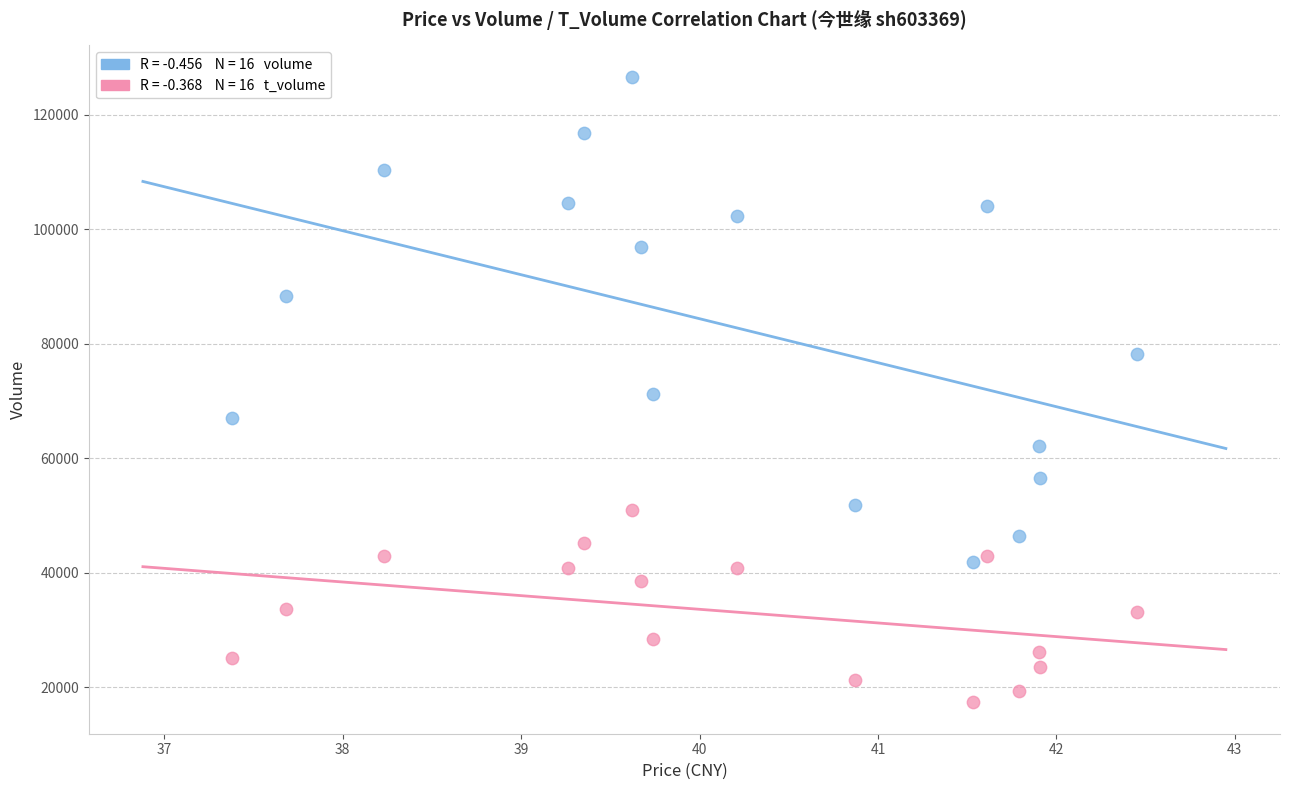

Across all data points, what is the range of Y values (max minus min)?

109277